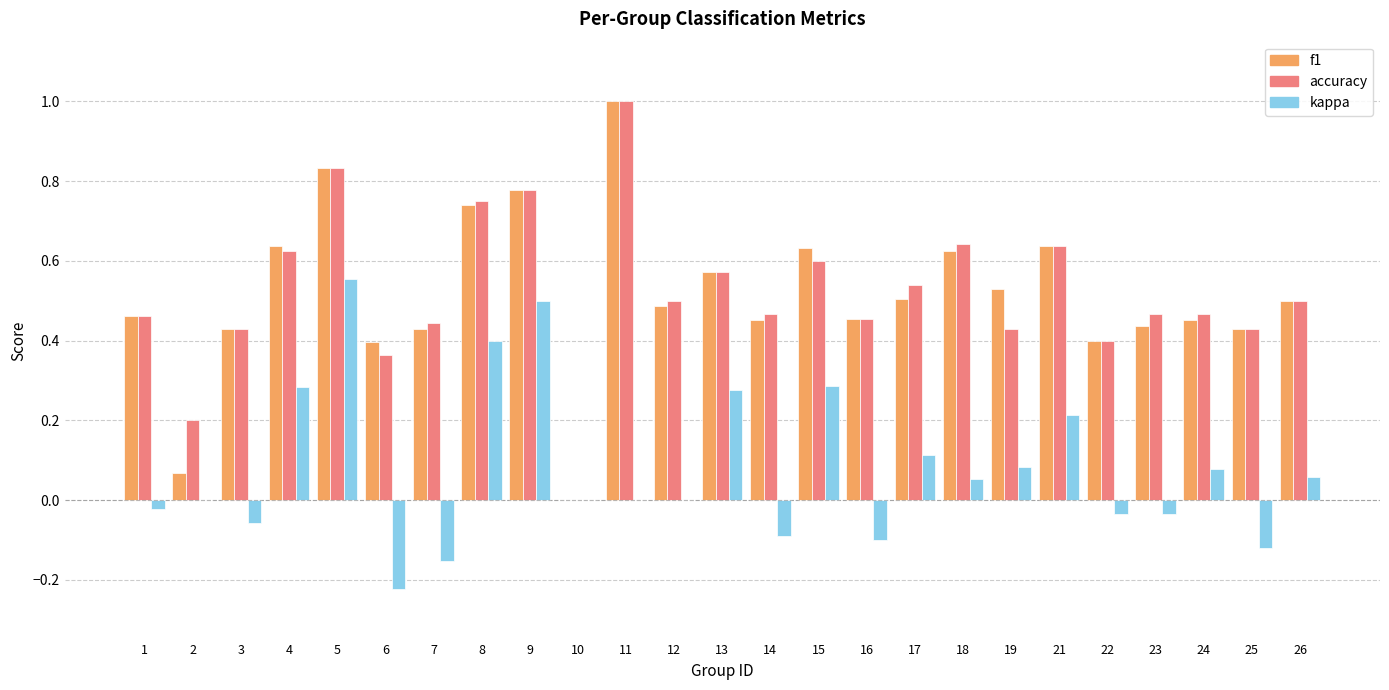

How many positive values does the accuracy series have?

24